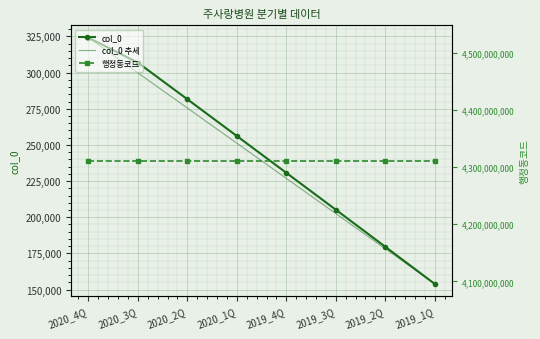

The 행정동코드 series shows 4311133000.0 at 2020_2Q. True or false?

True